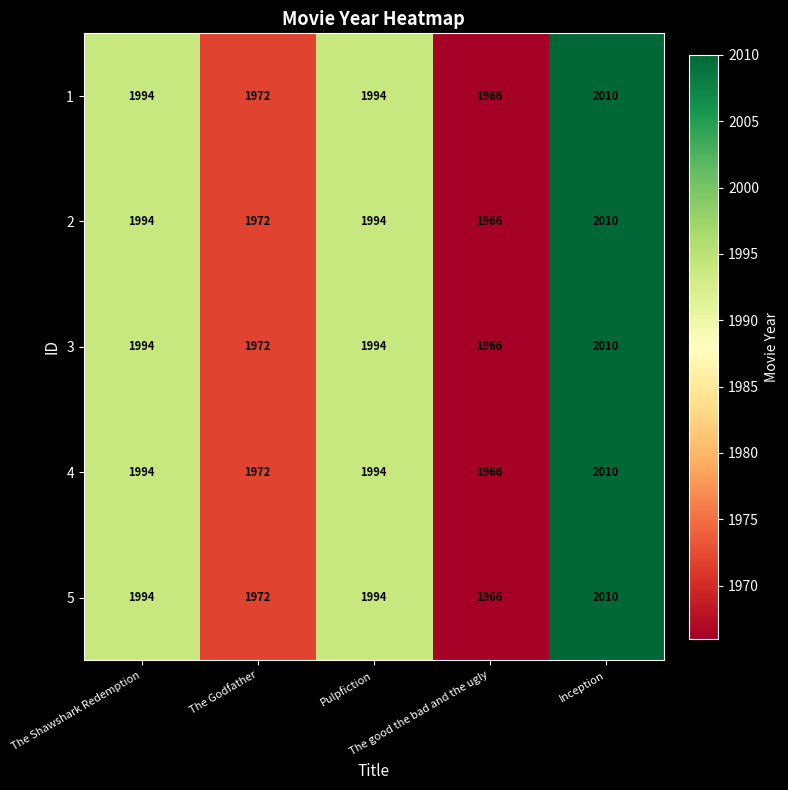

What is the difference between the maximum and minimum values in the 5 series?

44